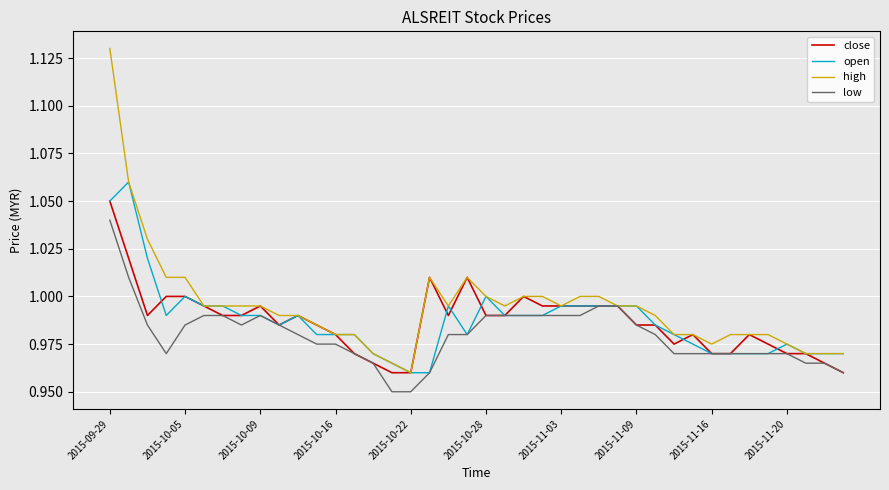

Which series has the widest spread of values?

high